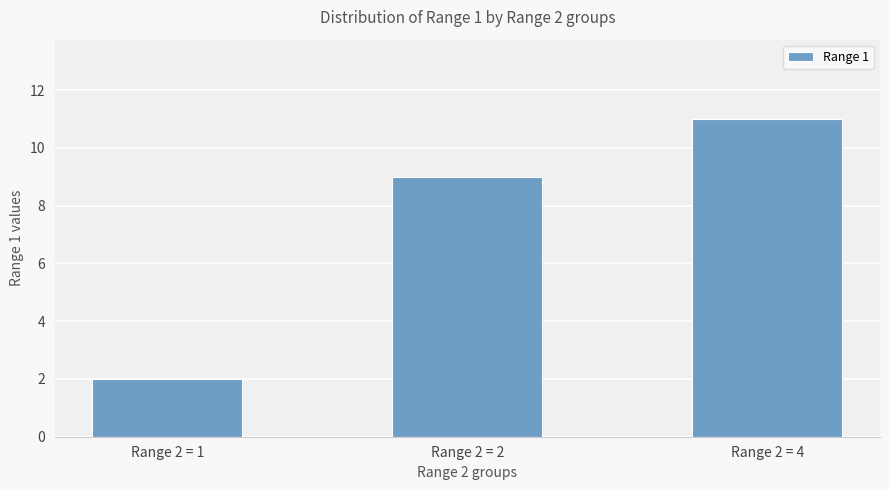

What is the value of the 2nd bar from the left?

9